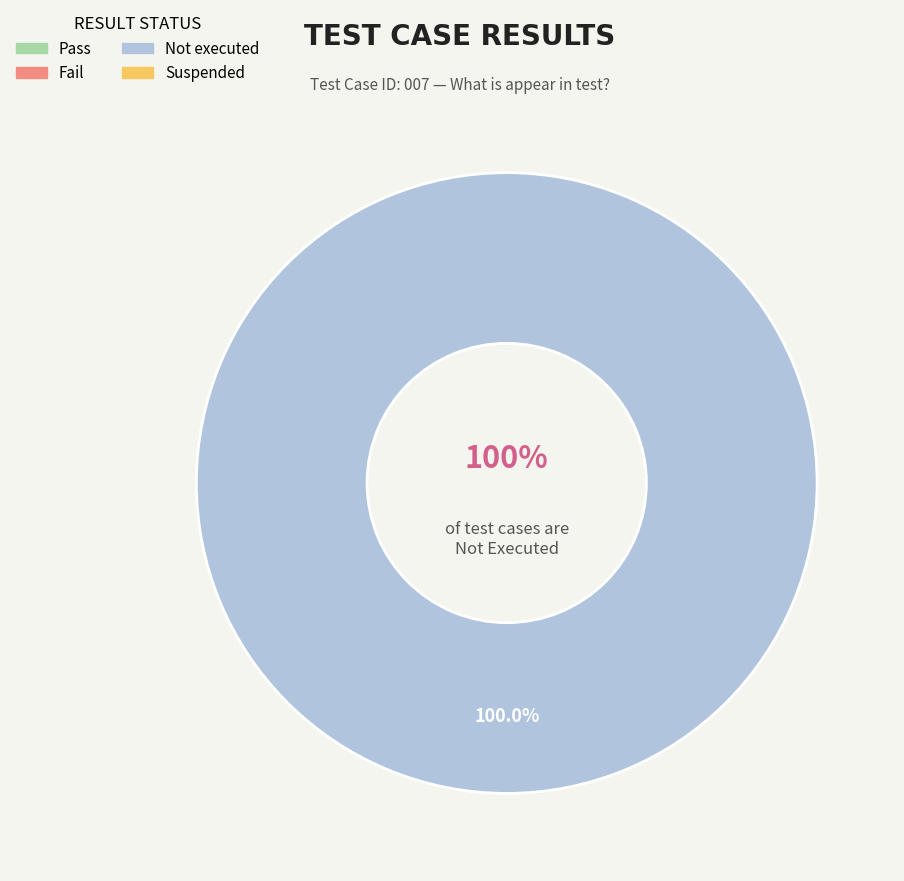

To the nearest percent, what is the average slice percentage?

25%